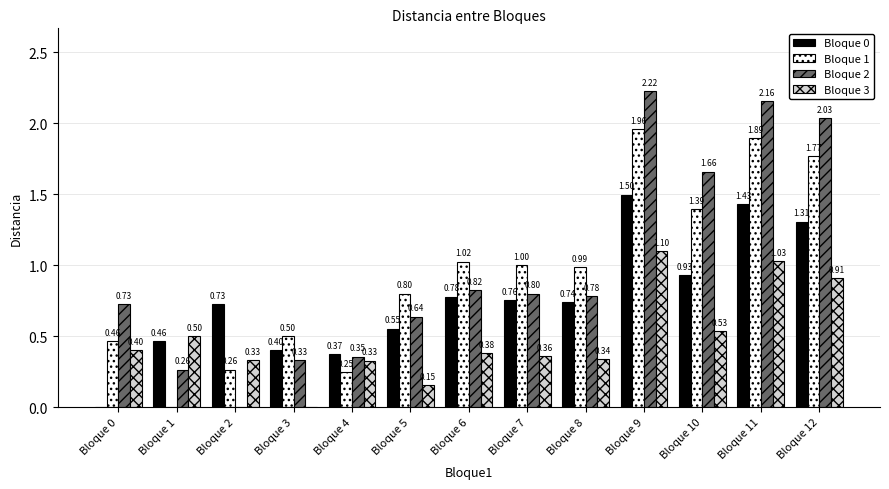

Which series changed the most between Bloque 3 and Bloque 8?

Bloque 1